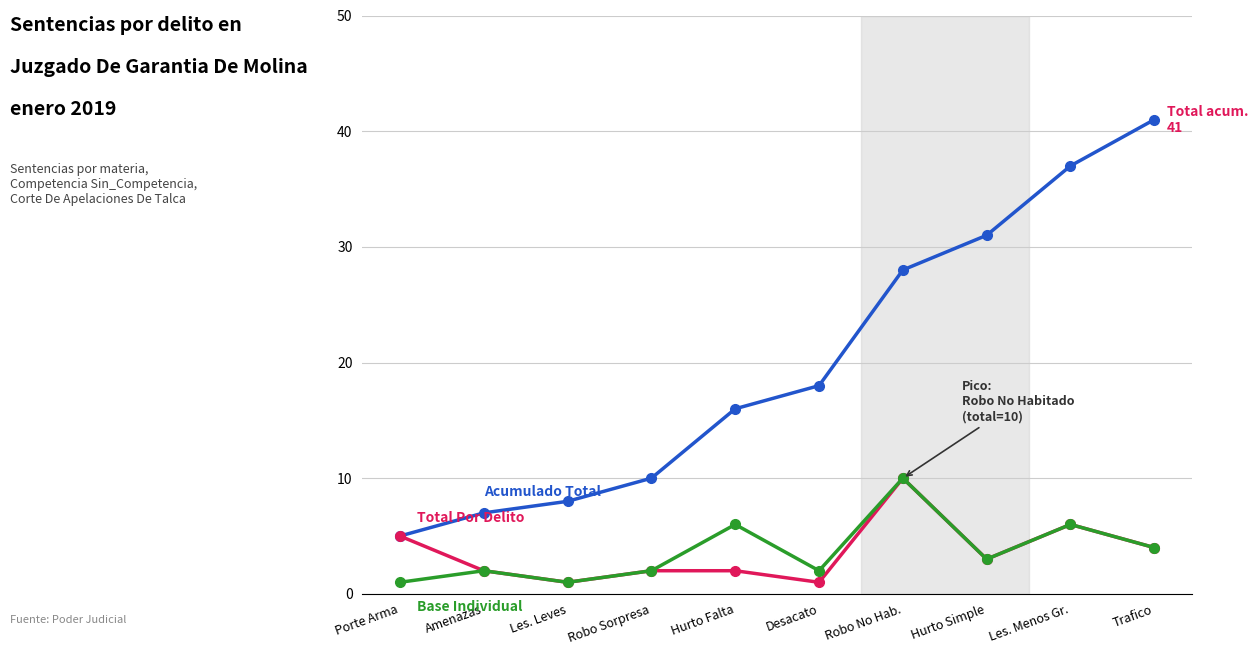

At which category does the chart reach its peak across all series?

Trafico